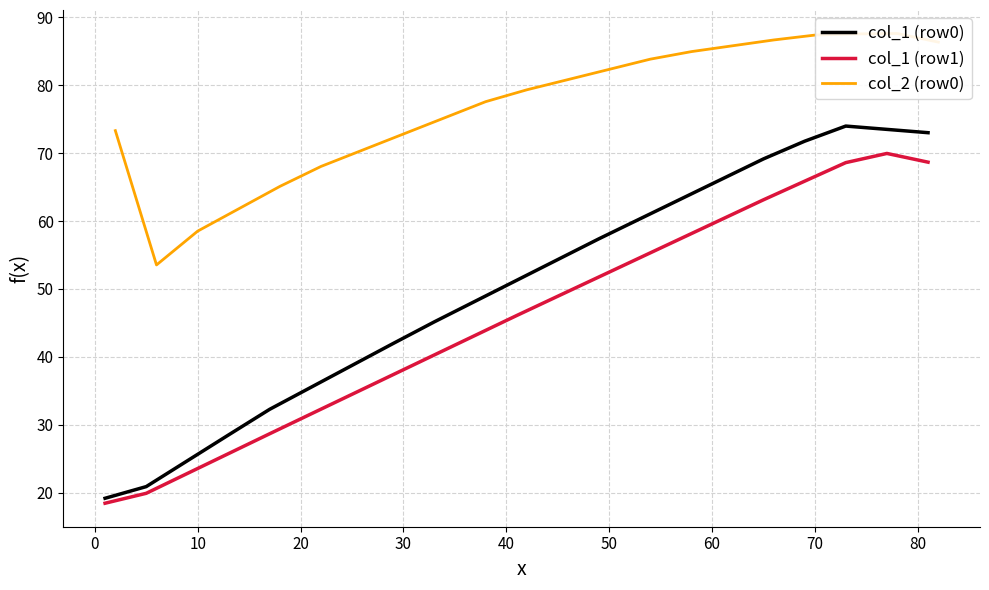

What is the maximum value for col_1 (row0)?

74.0